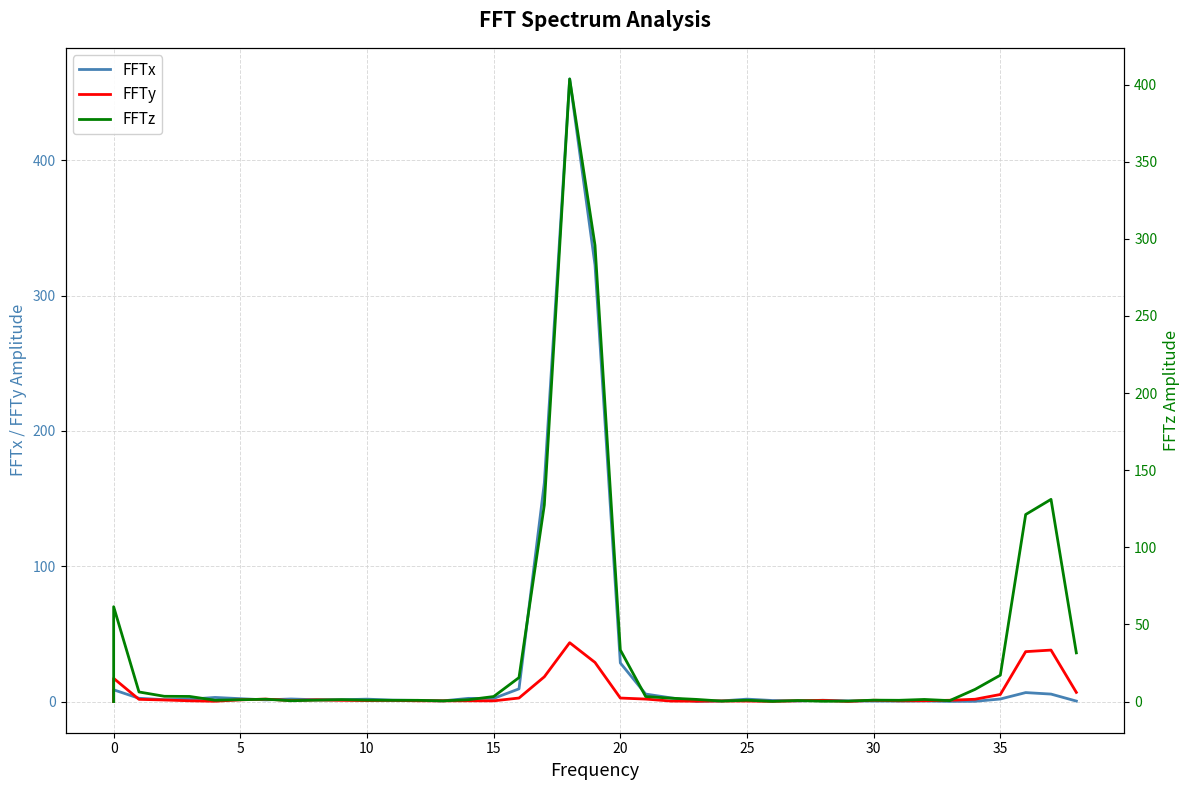

What is the difference between the maximum and minimum values in the FFTz series?

403.7